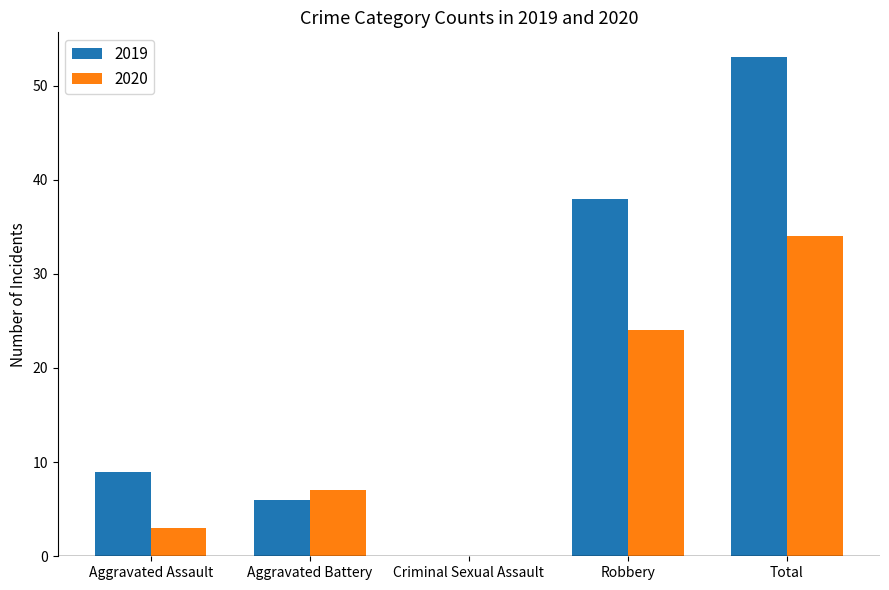

Count the number of data series in this chart.

2